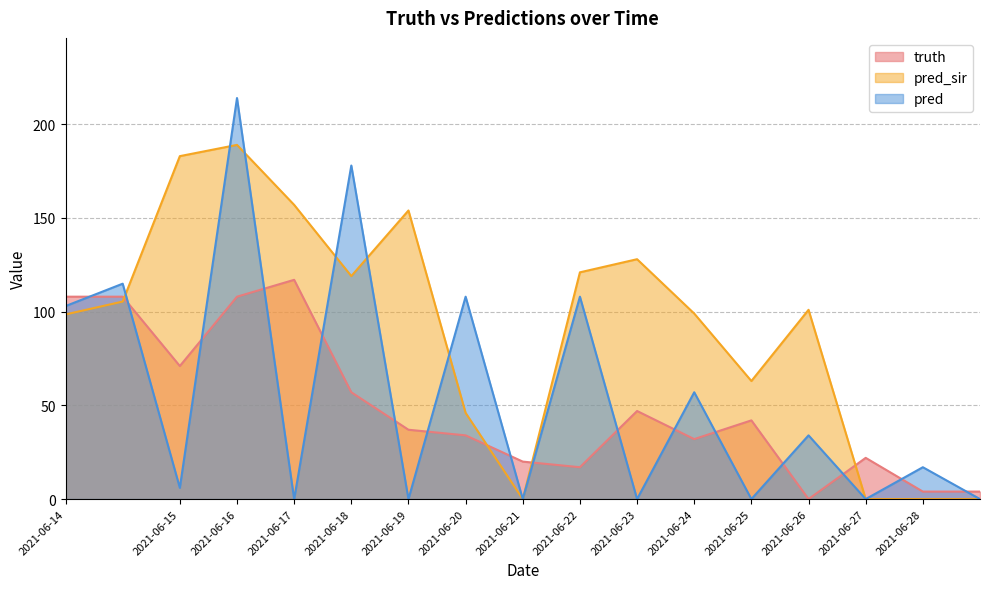

What is the highest value of the pred_sir series?

189.0